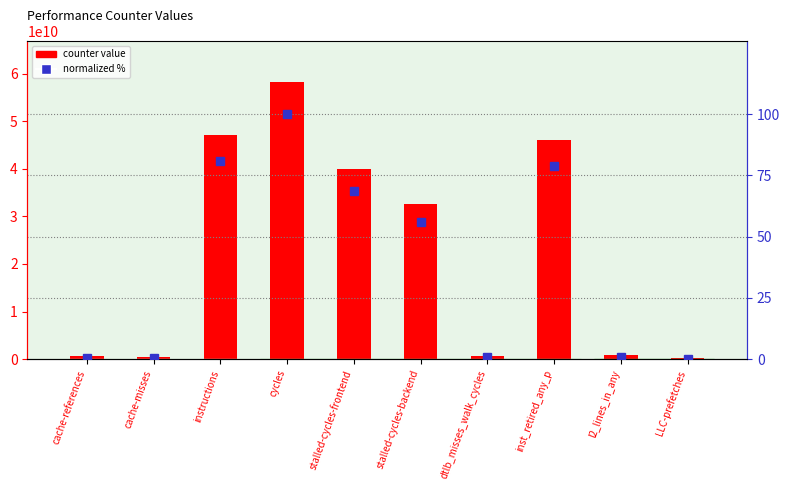

What is the value of the counter value bar at the 6th from the left?

32602455786.0